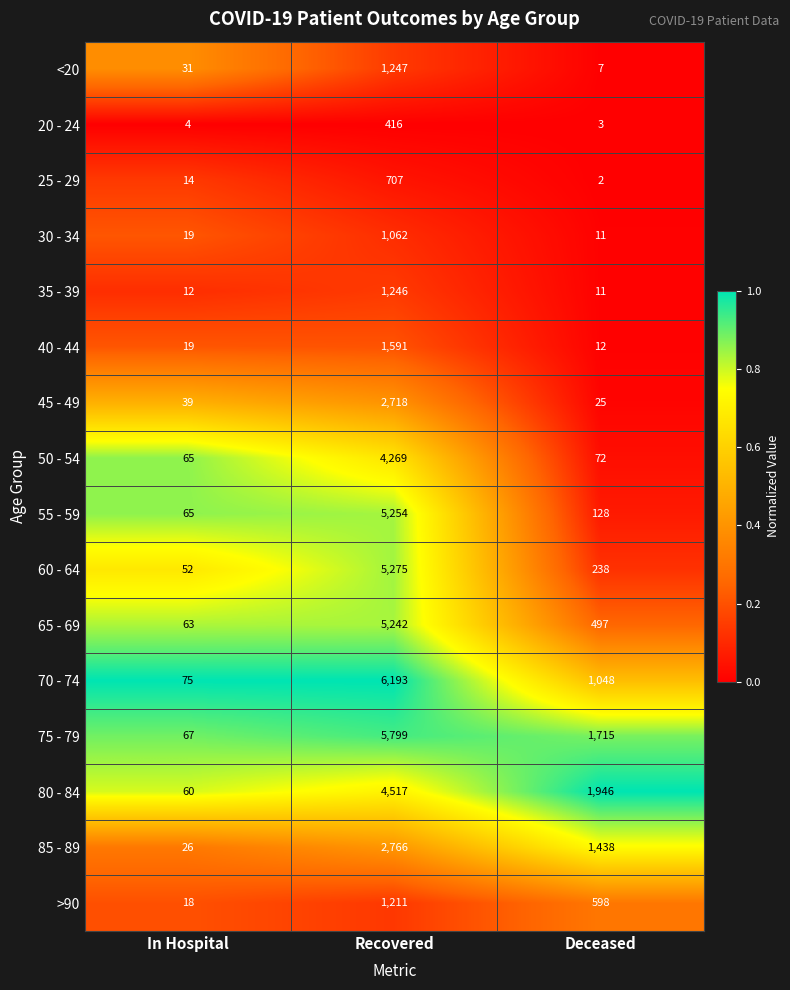

What is the spread (max minus min) of values at In Hospital?

71